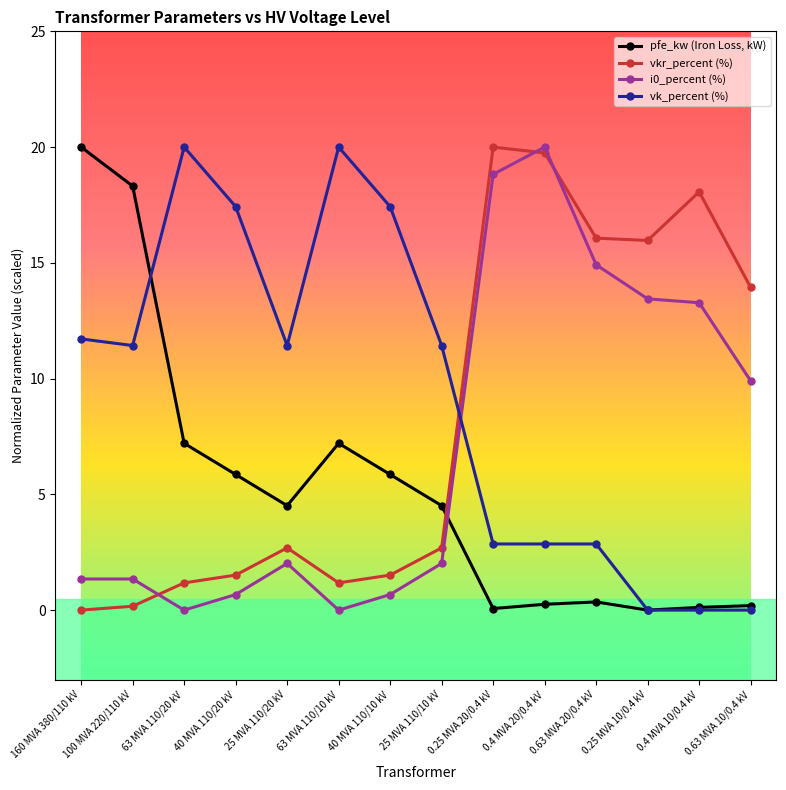

How many positive values does the vkr_percent (%) series have?

13